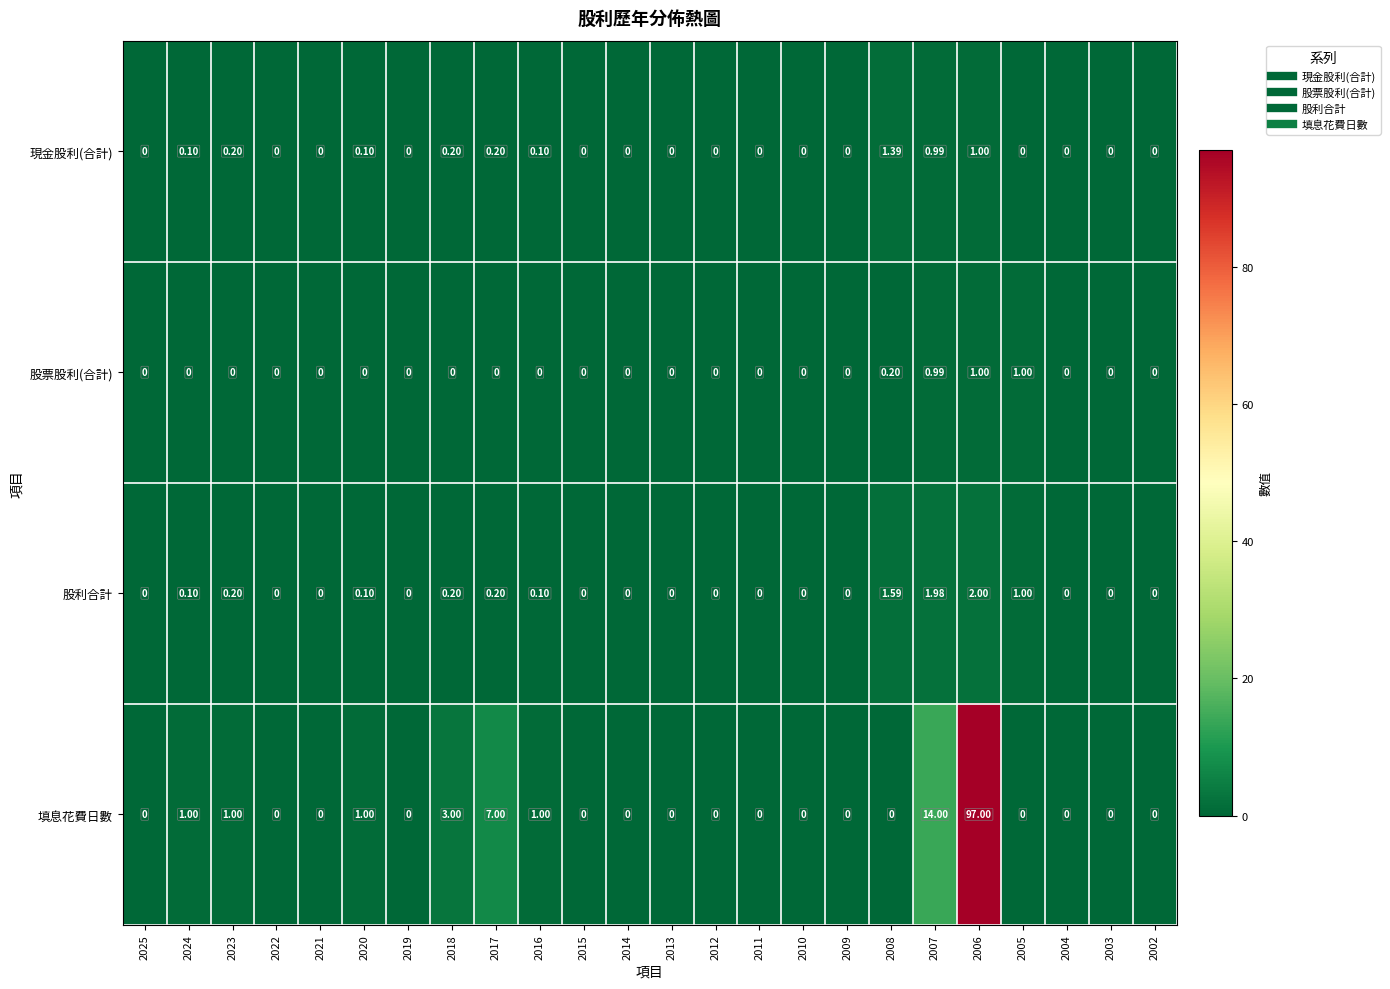

How many values in 股票股利(合計) are above zero?

4